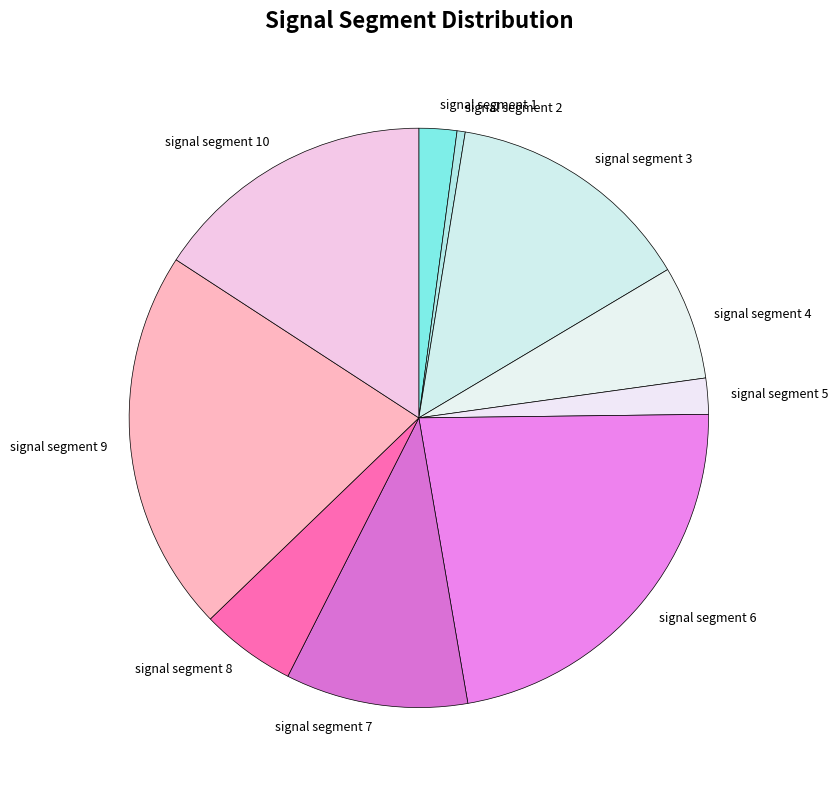

Is the sum of signal segment 9 and signal segment 1 greater than half?

No